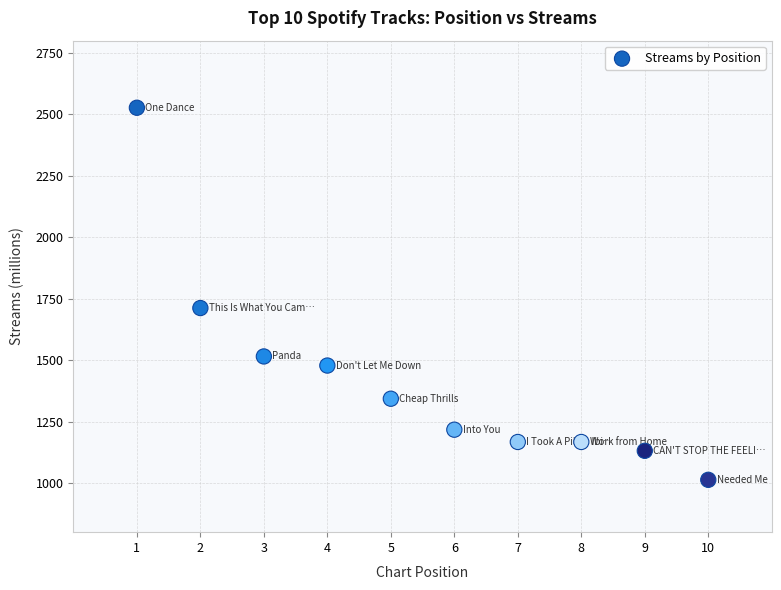

What Y value in the scatter plot is closest to 1770?

1712